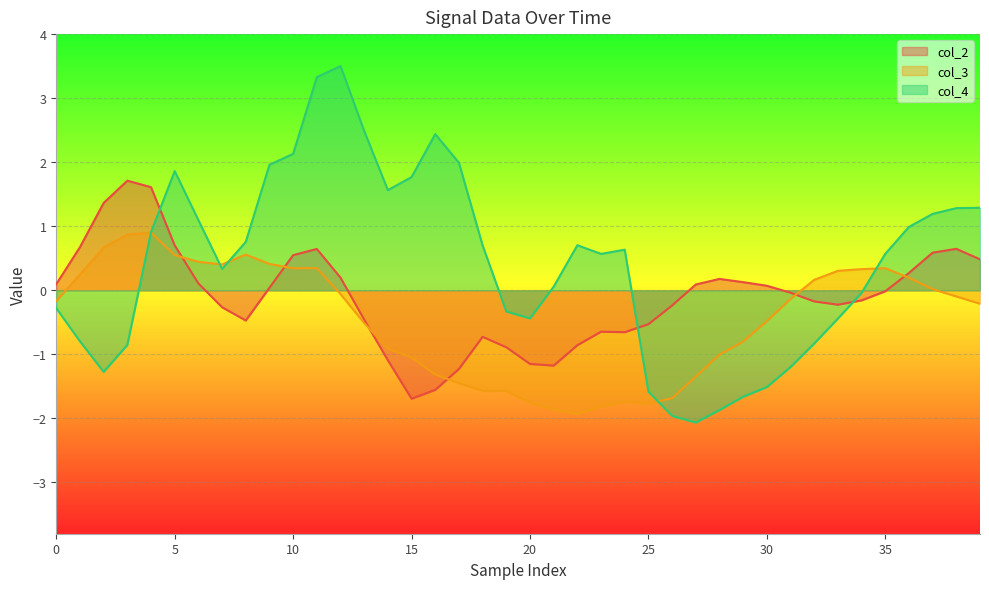

True or false: col_3 has more than 0 interior local peaks.

True